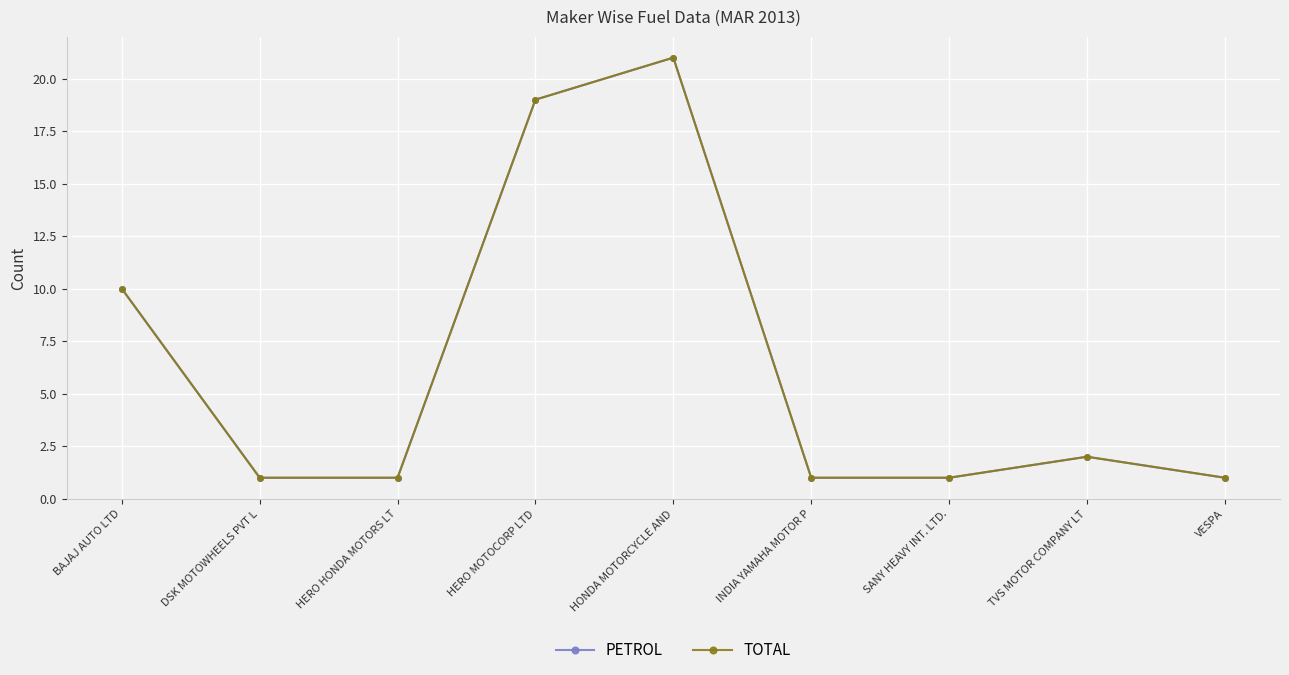

Reading left to right, transcribe all the data shown in this chart.

PETROL: 10	1	1	19	21	1	1	2	1
TOTAL: 10	1	1	19	21	1	1	2	1